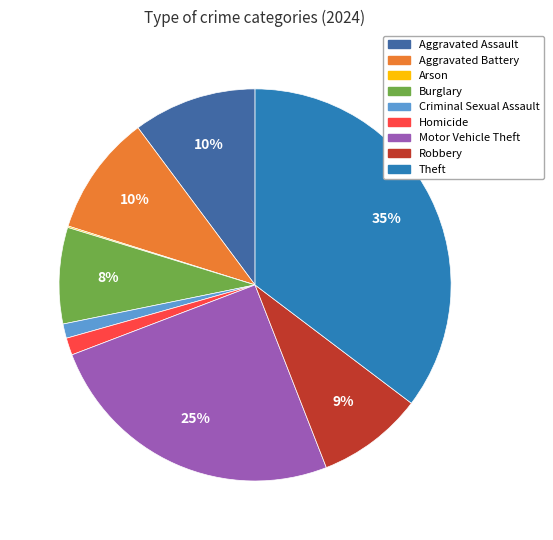

Approximately how many times larger is the value at Homicide compared to Motor Vehicle Theft?

0.1